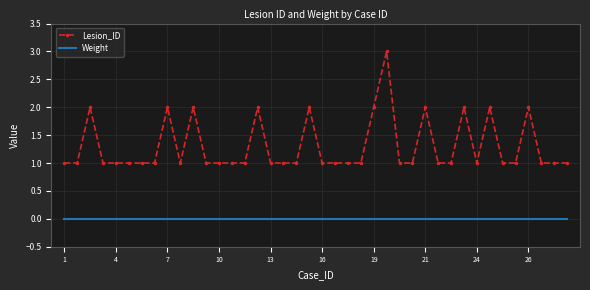

Which series has the largest range (max minus min)?

Lesion_ID